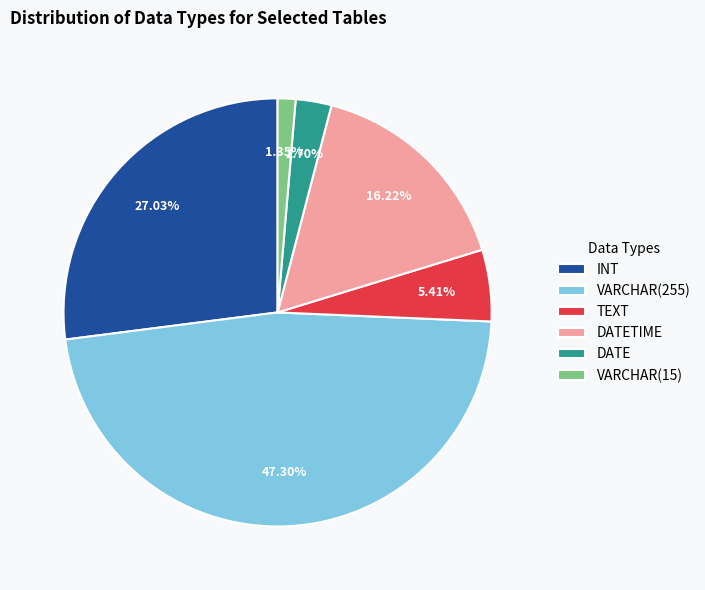

Is DATETIME the majority of the pie?

No